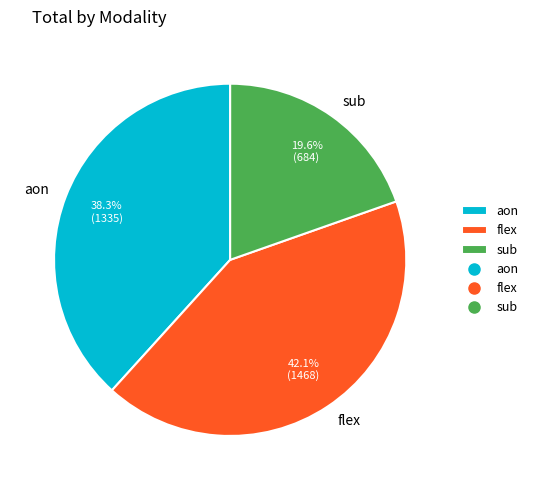

Approximately how many times larger is the value at flex compared to aon?

1.1